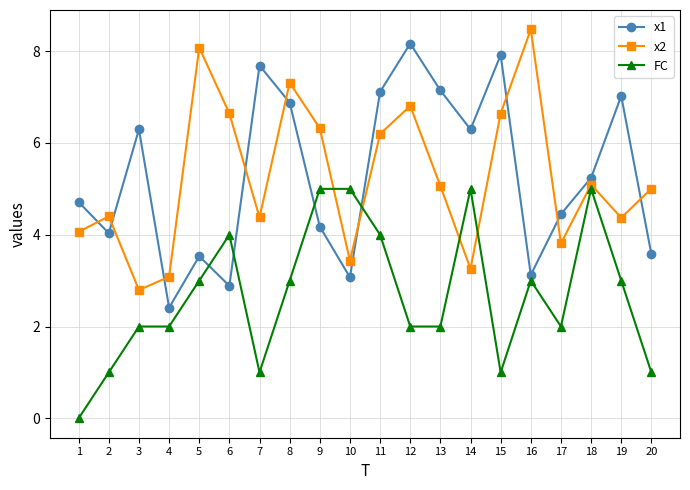

What are all the series names shown in the legend?

x1, x2, FC